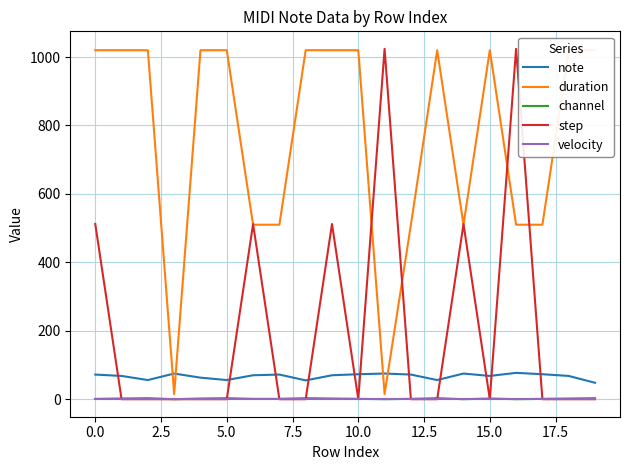

How many intersections are there between note and duration?

4